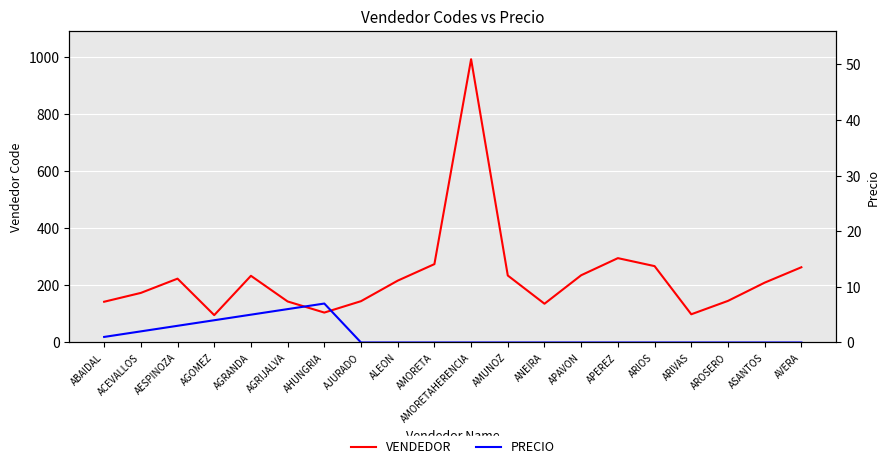

Where does the VENDEDOR series first go above 217?

AESPINOZA